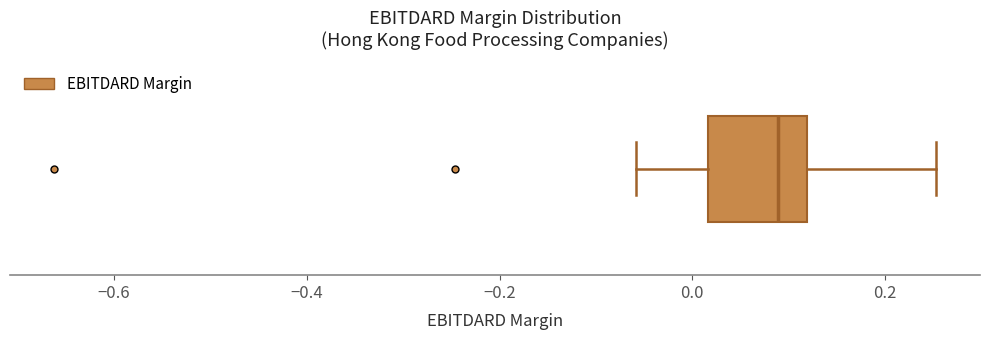

Read this box plot against the x-axis: the position of the median line, the range covered by the box, and the ends of both whiskers. The values are not printed on the chart, so give them approximately, as read against the axis.

median 0.08, box 0.02 to 0.12, whiskers -0.06 to 0.26